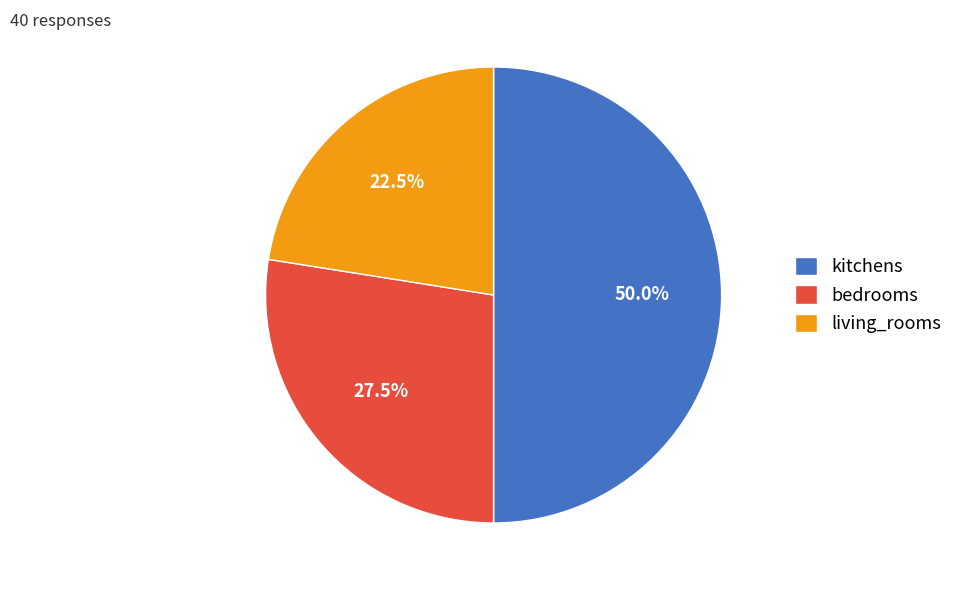

Which category has the biggest portion of the pie?

kitchens